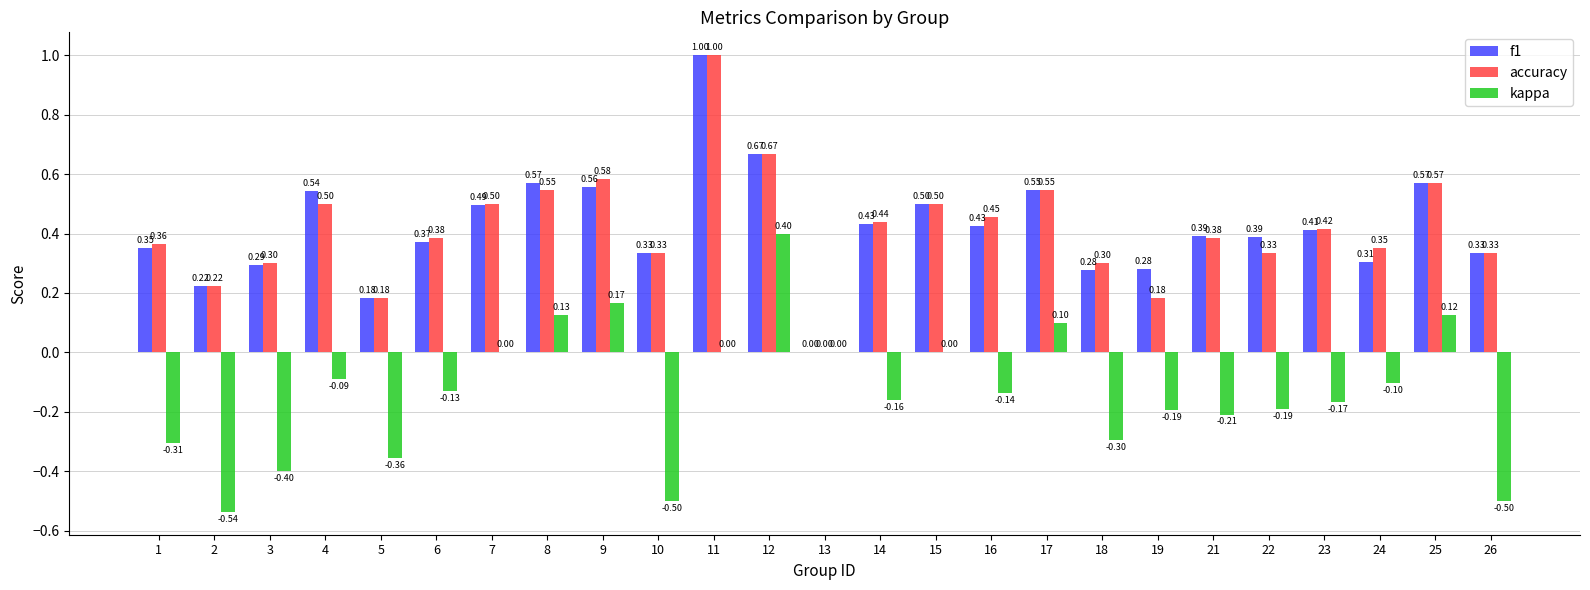

Which series has the largest total across all categories?

f1